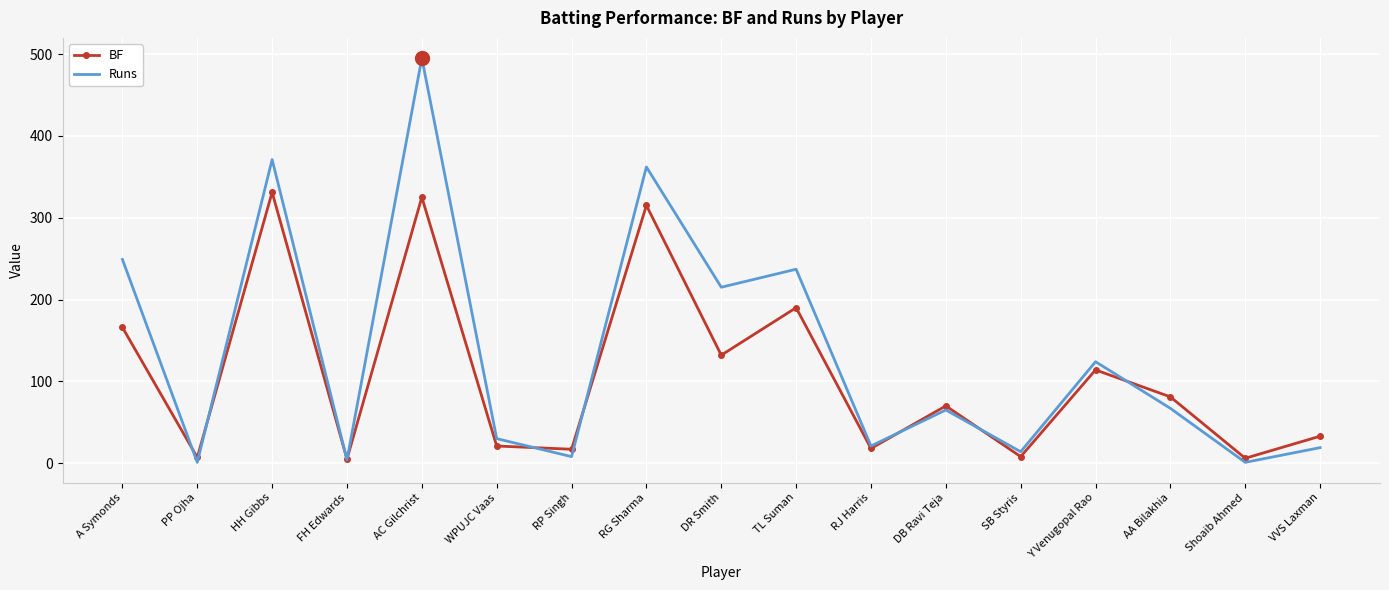

At which label does BF first exceed 70?

A Symonds